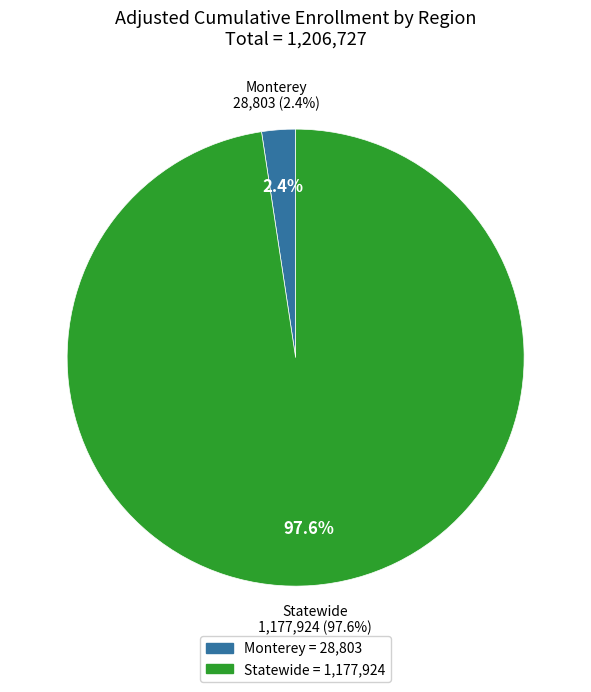

What is the majority slice?

Statewide